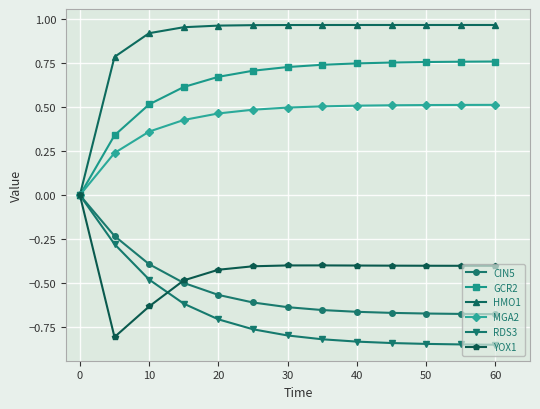

How many MGA2 values are between 0 and 1?

13